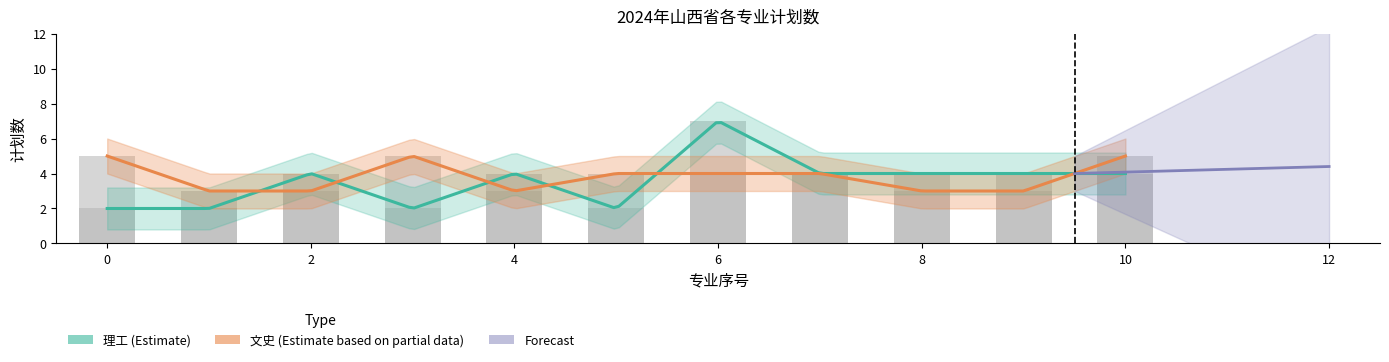

Count the number of categories in the chart.

11